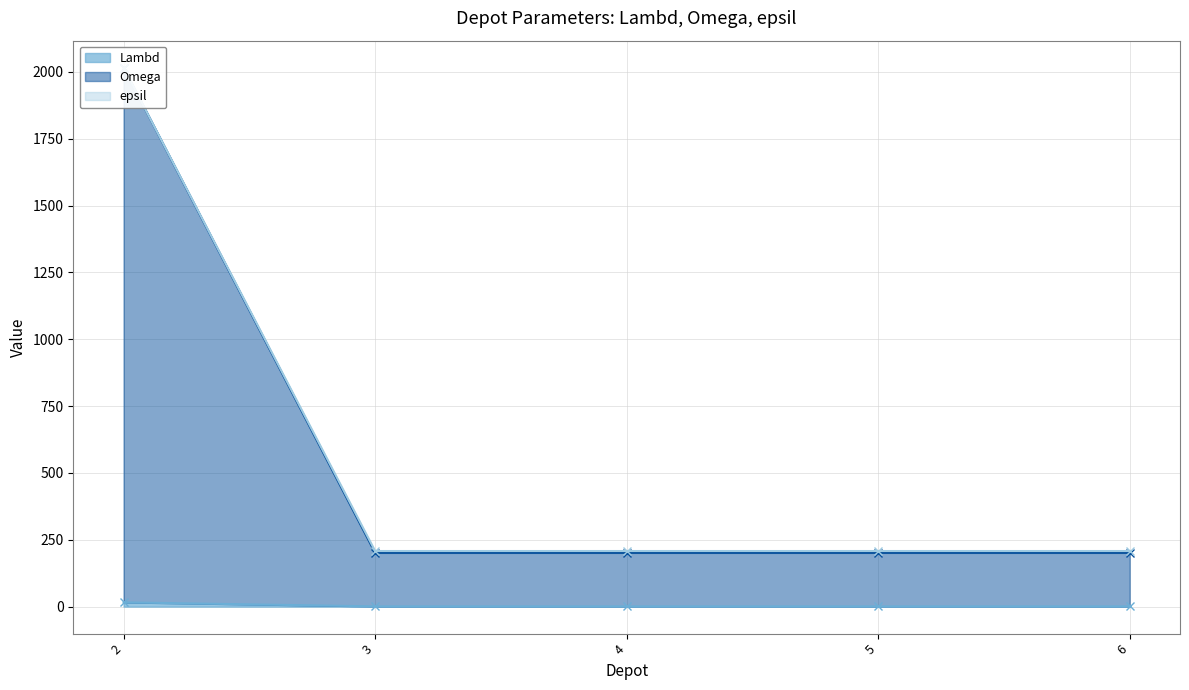

Is it true that Lambd equals 208 at 4?

True